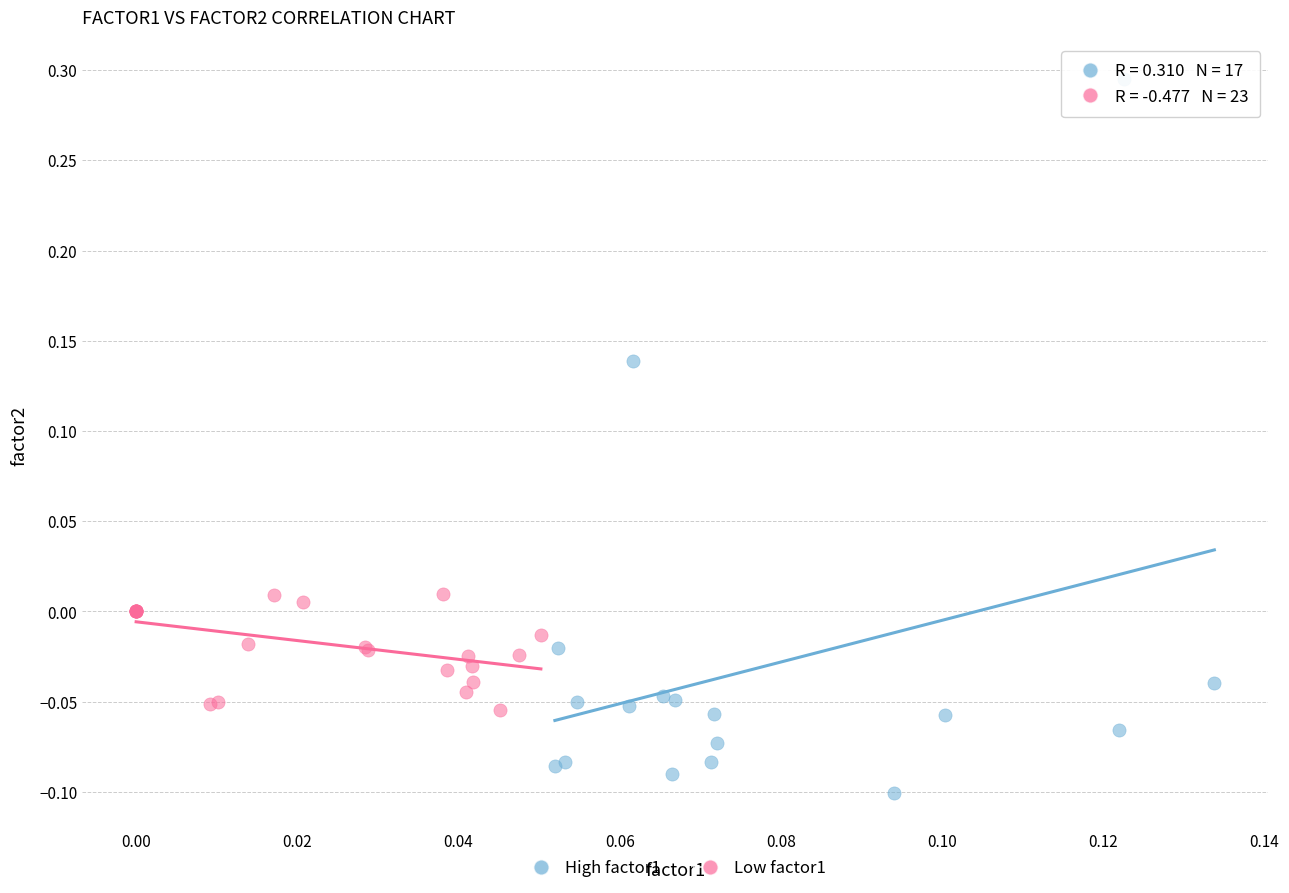

Which series has the largest Y range (max minus min)?

High factor1